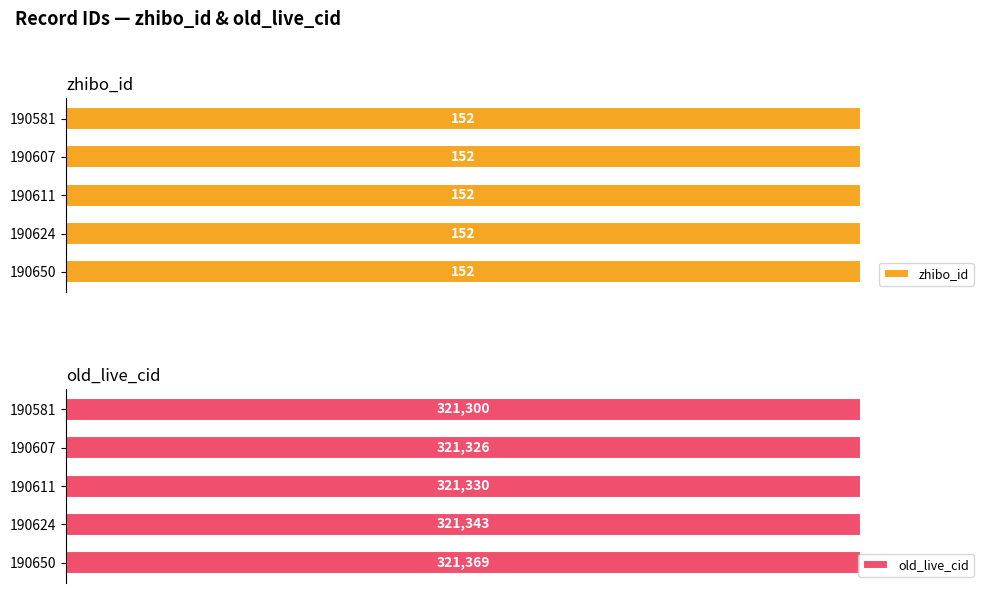

What is the difference between the maximum and minimum values in the old_live_cid series?

69.0